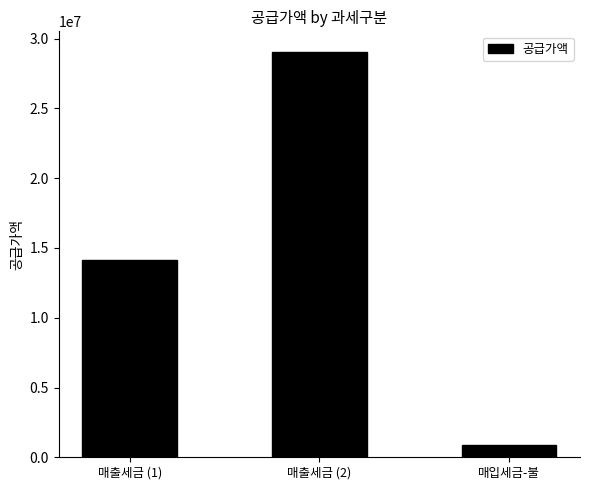

How many categories are shown in the chart?

3